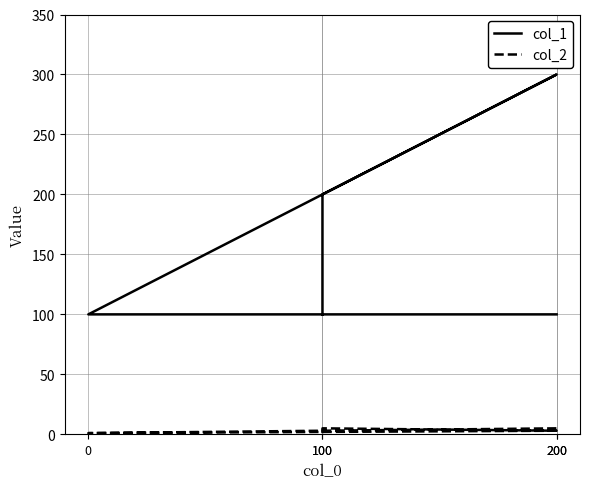

Rank the categories by col_2 value from lowest to highest.

100, 0, 200, 100, 200